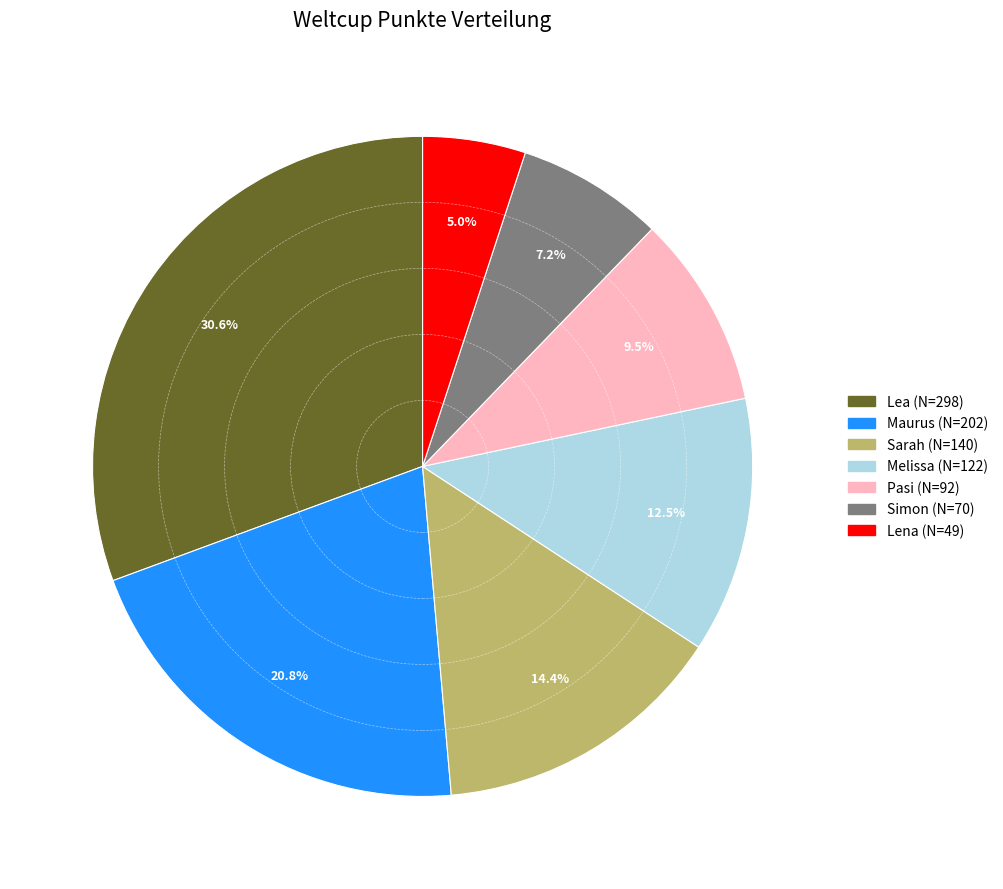

What percentage is the Maurus slice, to the nearest percent?

21%